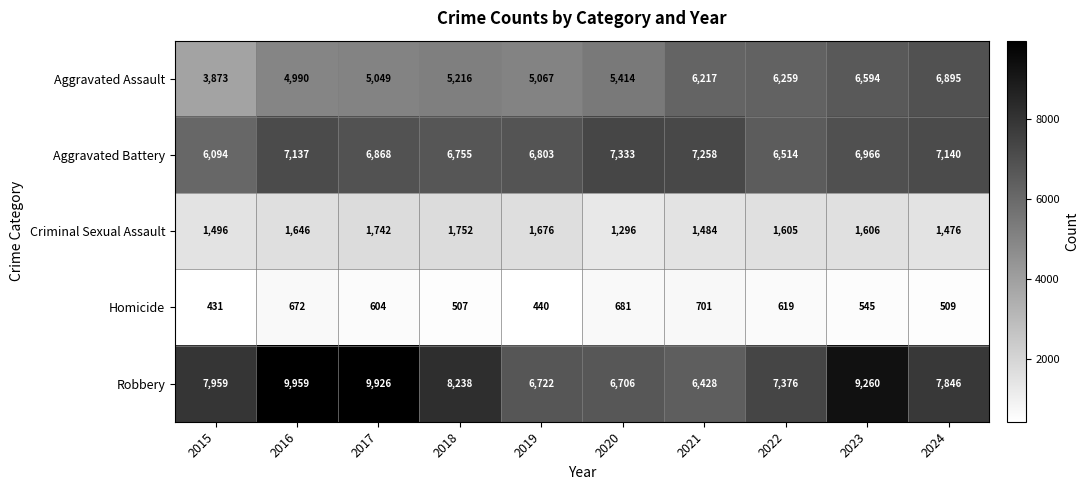

Which series has the widest spread of values?

Robbery